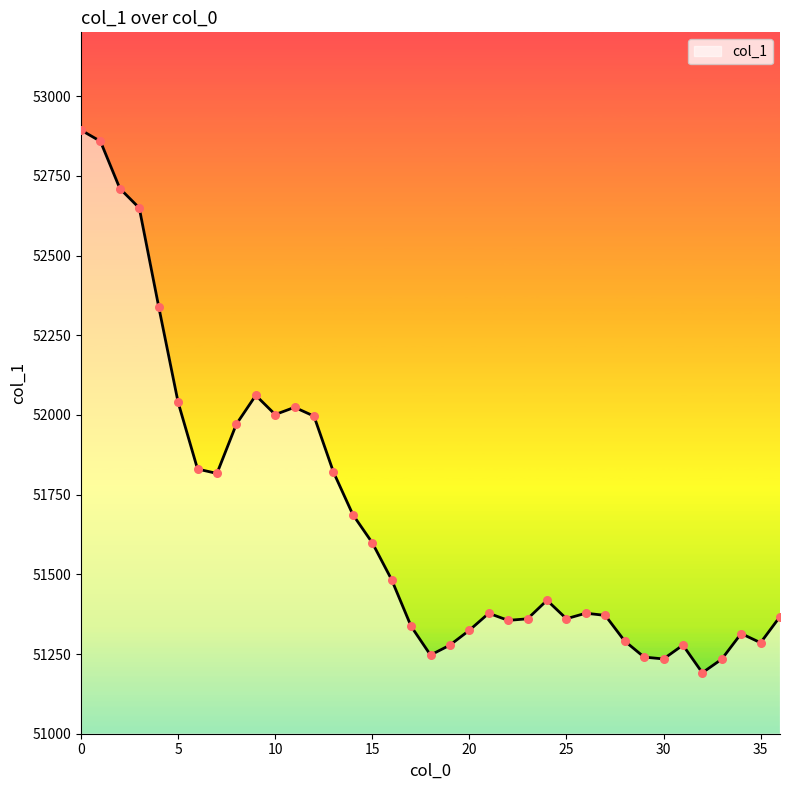

What is the difference between the maximum and minimum values?

1702.1